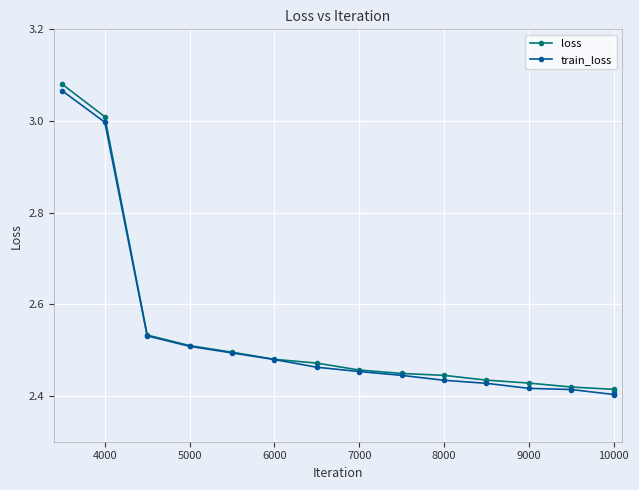

Is this an area chart (filled region under the line)?

No